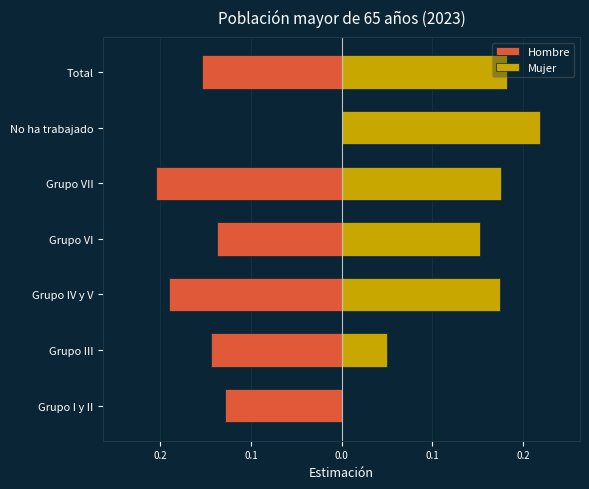

What is the average value of the Mujer series?

0.1